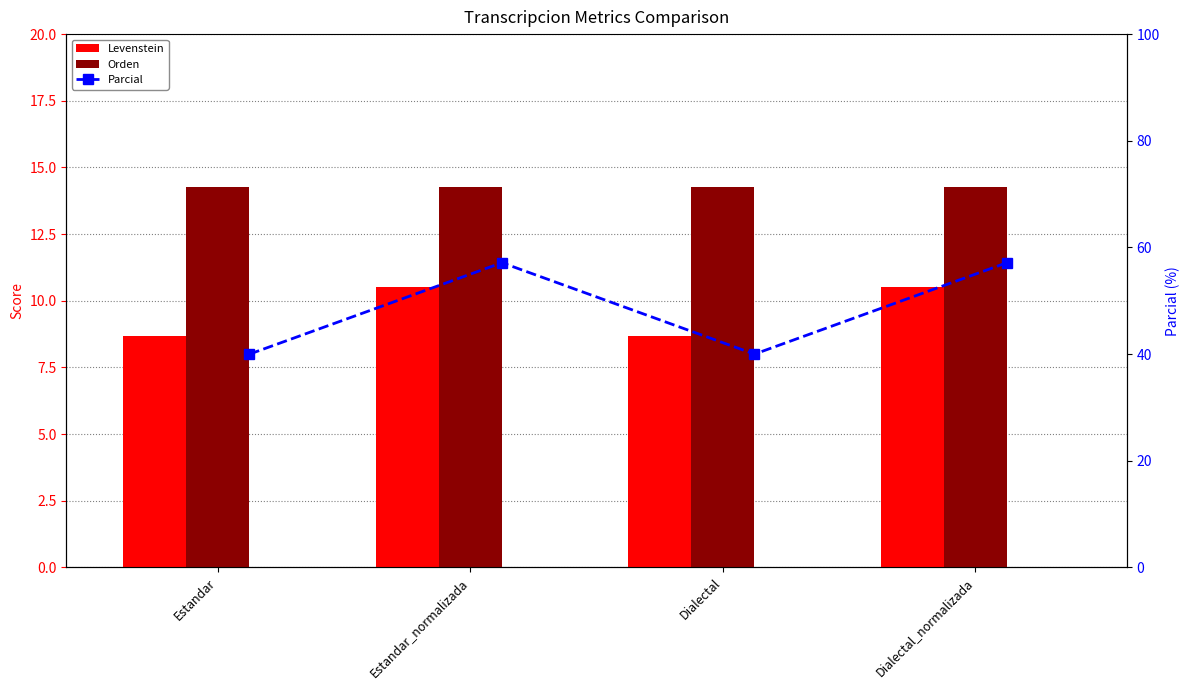

At which label does Parcial reach its minimum?

Estandar